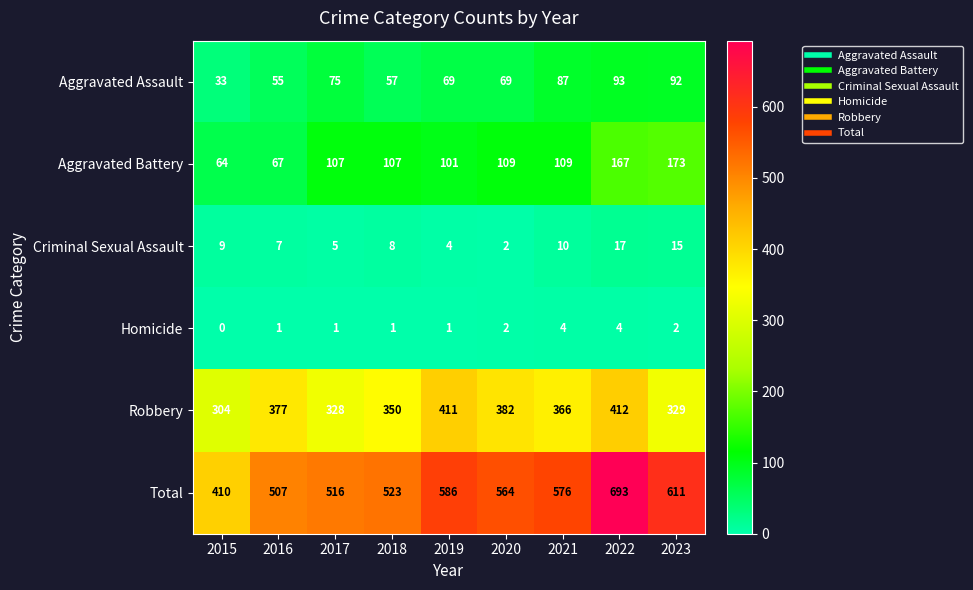

Between 2019 and 2020, which series saw the biggest shift?

Robbery